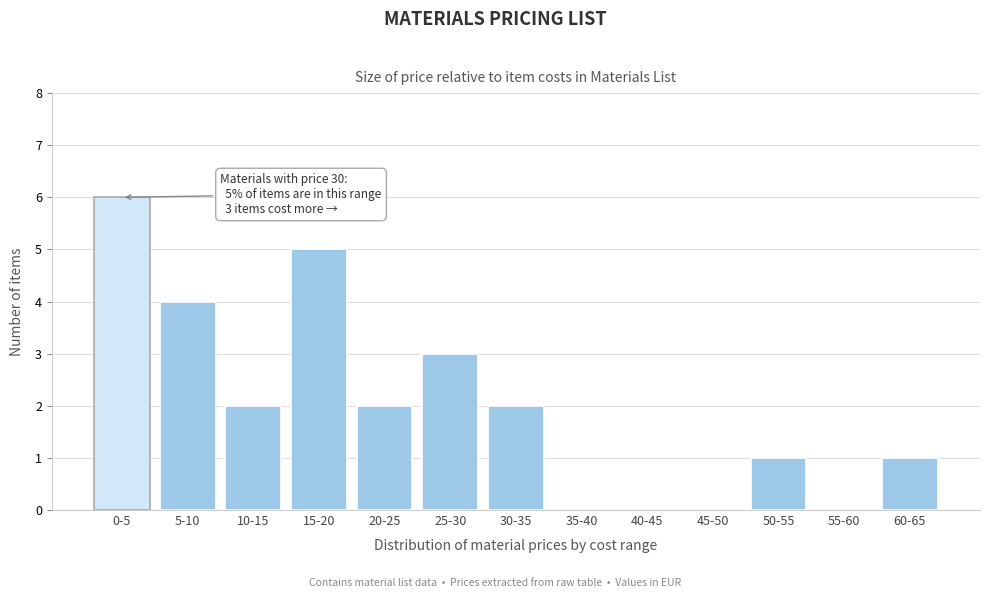

Reading left to right, transcribe all the data shown in this chart.

0-5=6	5-10=4	10-15=2	15-20=5	20-25=2	25-30=3	30-35=2	35-40=0	40-45=0	45-50=0	50-55=1	55-60=0	60-65=1